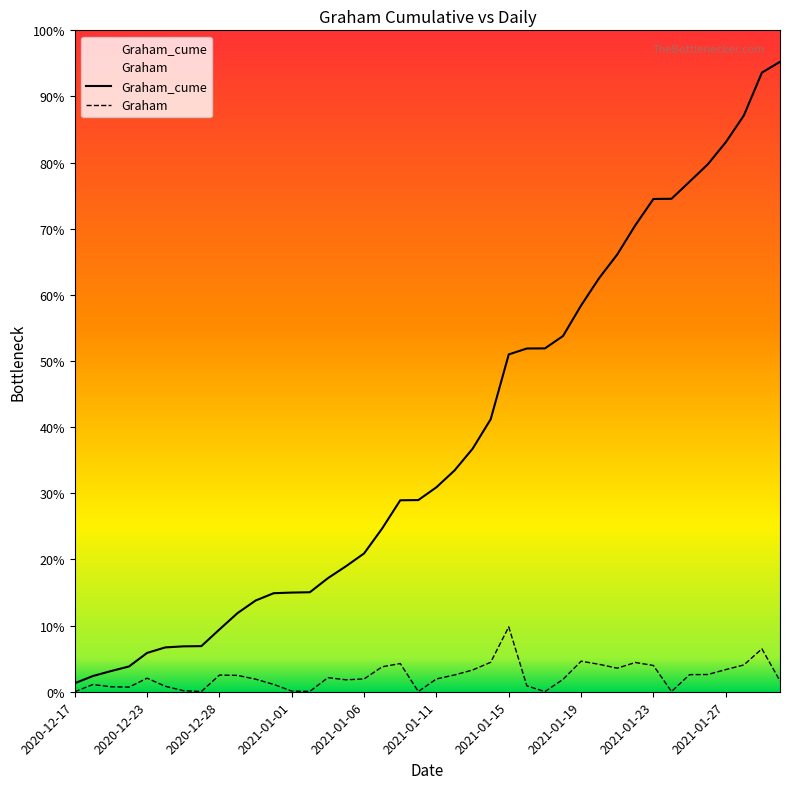

List the labels in order of Graham_cume value, smallest first.

2020-12-17, 2020-12-18, 2020-12-21, 2020-12-22, 2020-12-23, 2020-12-24, 2020-12-26, 2020-12-27, 2020-12-28, 2020-12-29, 2020-12-30, 2020-12-31, 2021-01-01, 2021-01-02, 2021-01-04, 2021-01-05, 2021-01-06, 2021-01-07, 2021-01-08, 2021-01-09, 2021-01-11, 2021-01-12, 2021-01-13, 2021-01-14, 2021-01-15, 2021-01-16, 2021-01-17, 2021-01-18, 2021-01-19, 2021-01-20, 2021-01-21, 2021-01-22, 2021-01-23, 2021-01-24, 2021-01-25, 2021-01-26, 2021-01-27, 2021-01-28, 2021-01-29, 2021-01-30